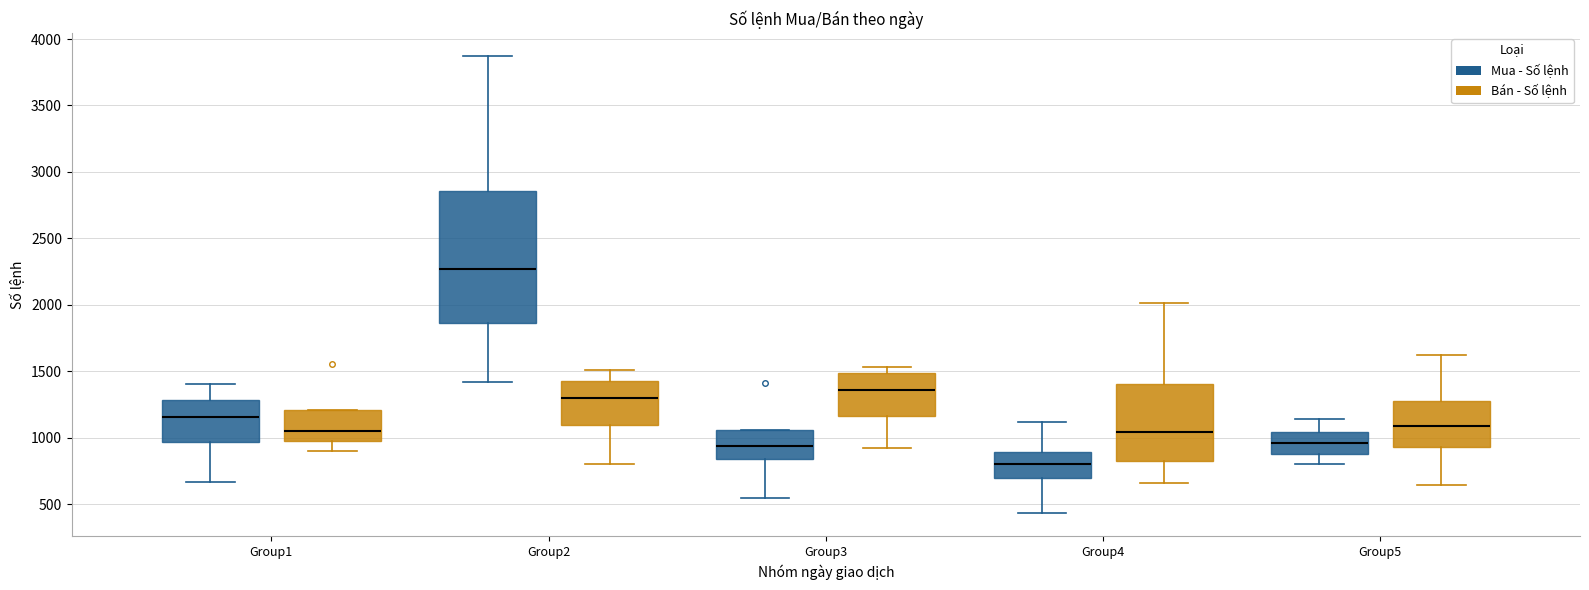

Where does the upper whisker of the box for Group5 (Mua - Số lệnh) end on the y-axis? The values are not printed on the chart, so give them approximately, as read against the axis.

1150